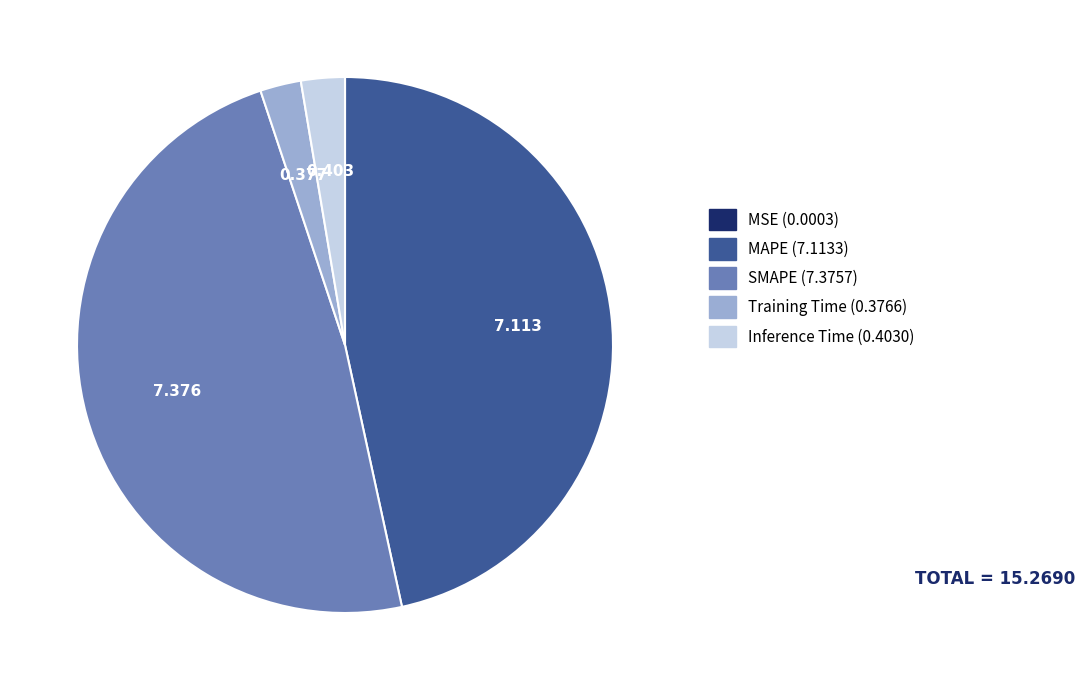

Between MAPE and Training Time, which is larger?

MAPE